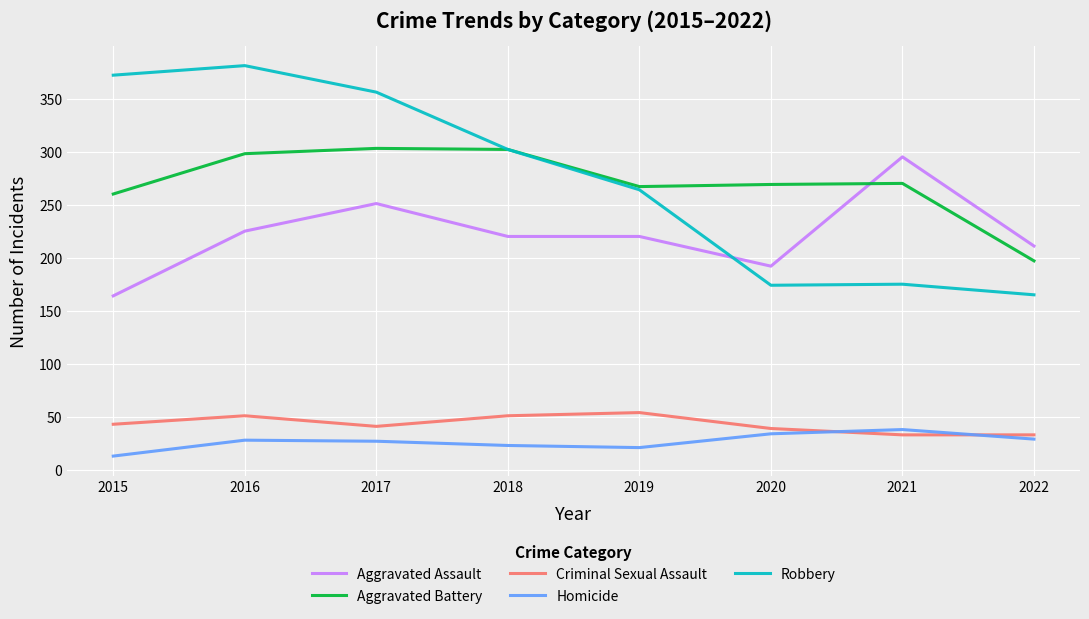

Is it true that Aggravated Assault equals 192 at 2020?

True